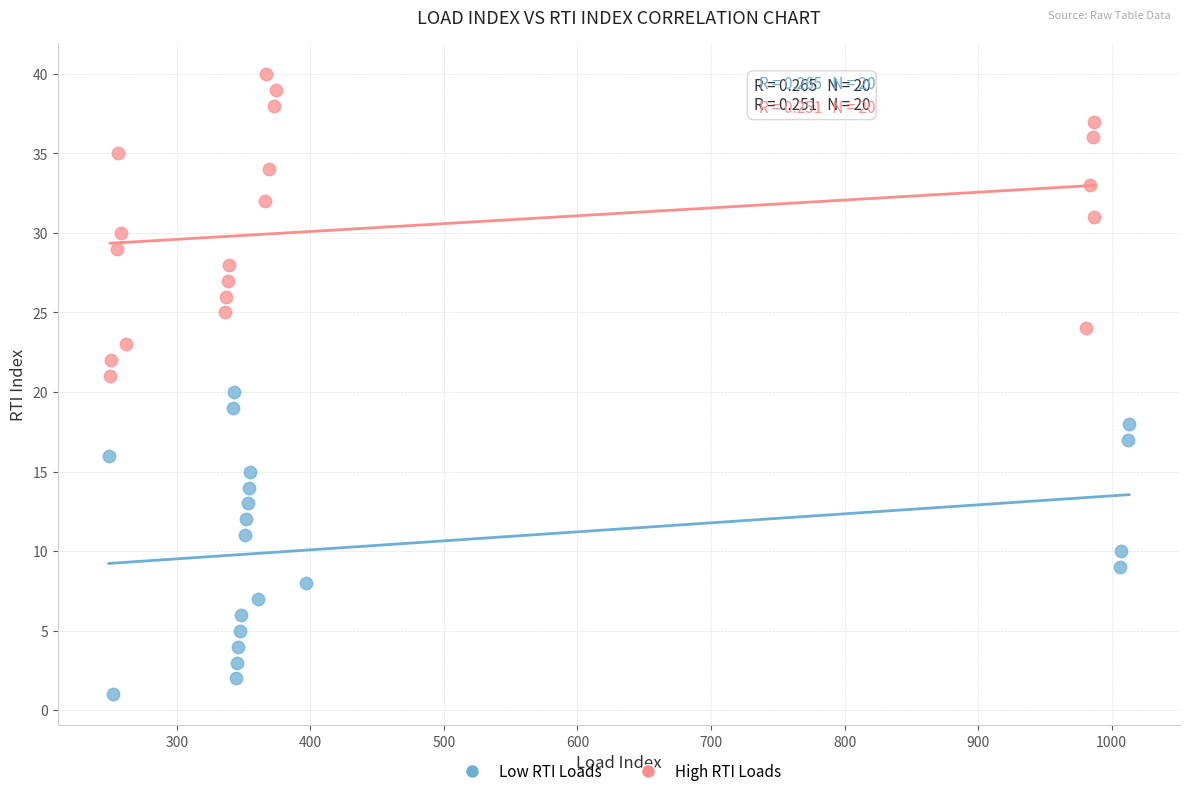

Which series contains the highest Y value?

High RTI Loads